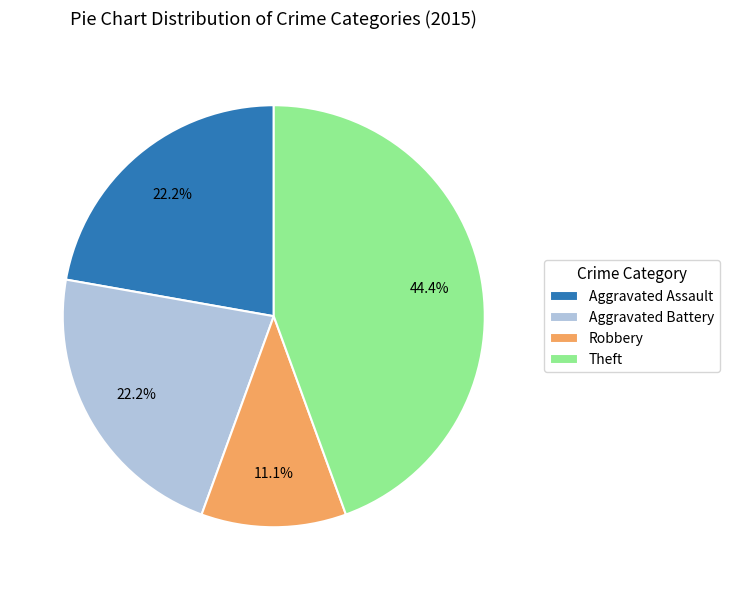

What portion of the pie excludes Aggravated Assault?

77.8%